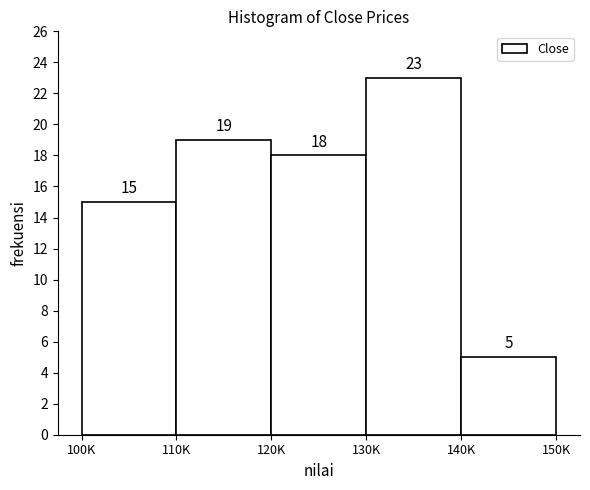

Reading left to right, list all the values displayed in this chart.

100K=15	110K=19	120K=18	130K=23	140K=5